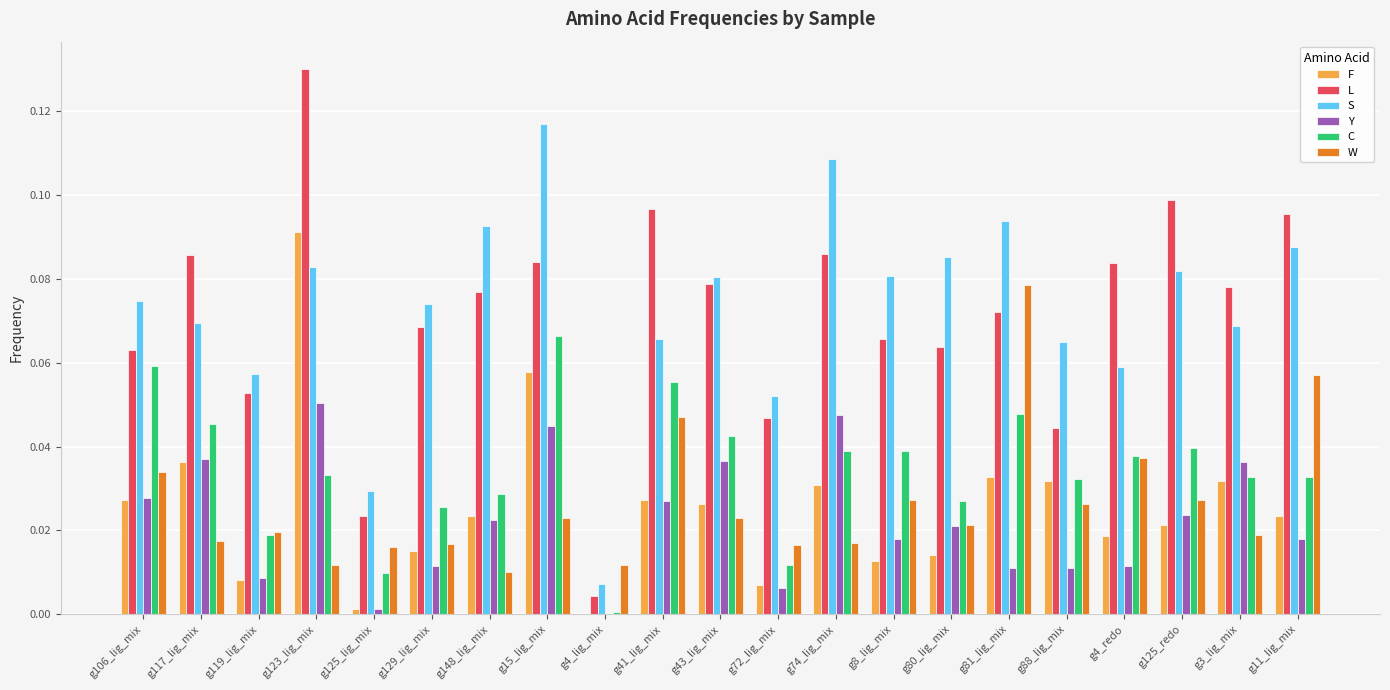

The Y series shows 0.0 at g125_lig_mix. True or false?

True